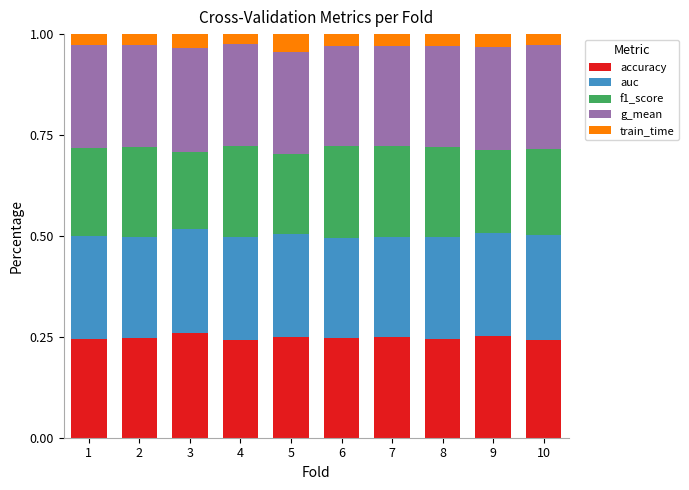

The accuracy series shows 0.2 at 10. True or false?

True